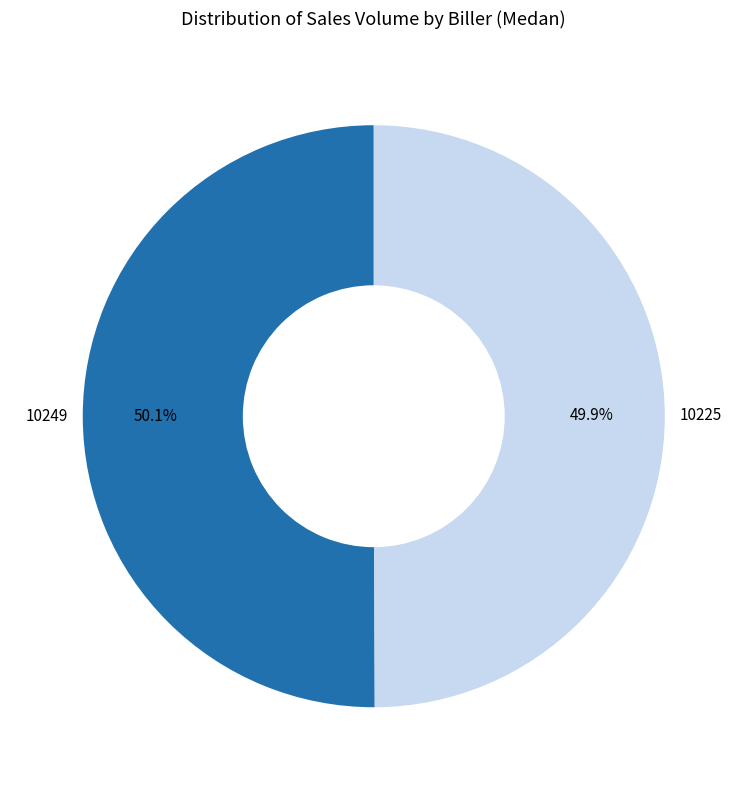

How many segments does this pie chart have?

2